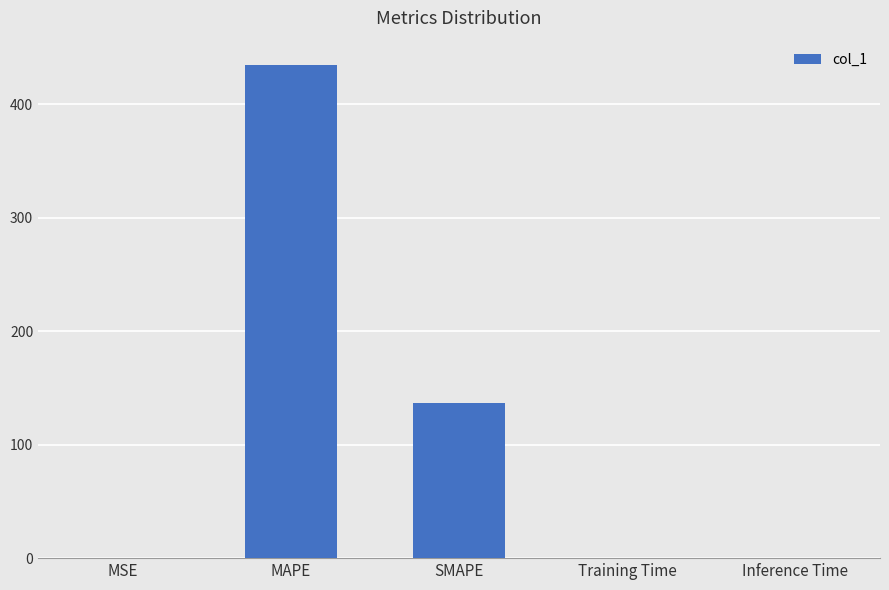

The value at SMAPE is 60.4. True or false?

False